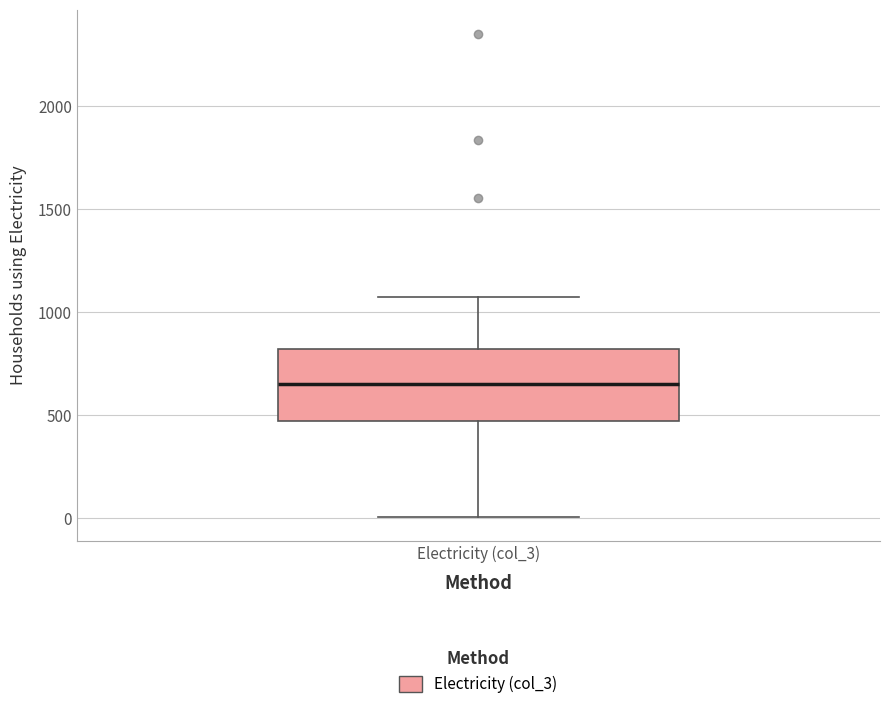

Where does the median line of the box for Electricity (col_3) sit on the y-axis? The values are not printed on the chart, so give them approximately, as read against the axis.

650